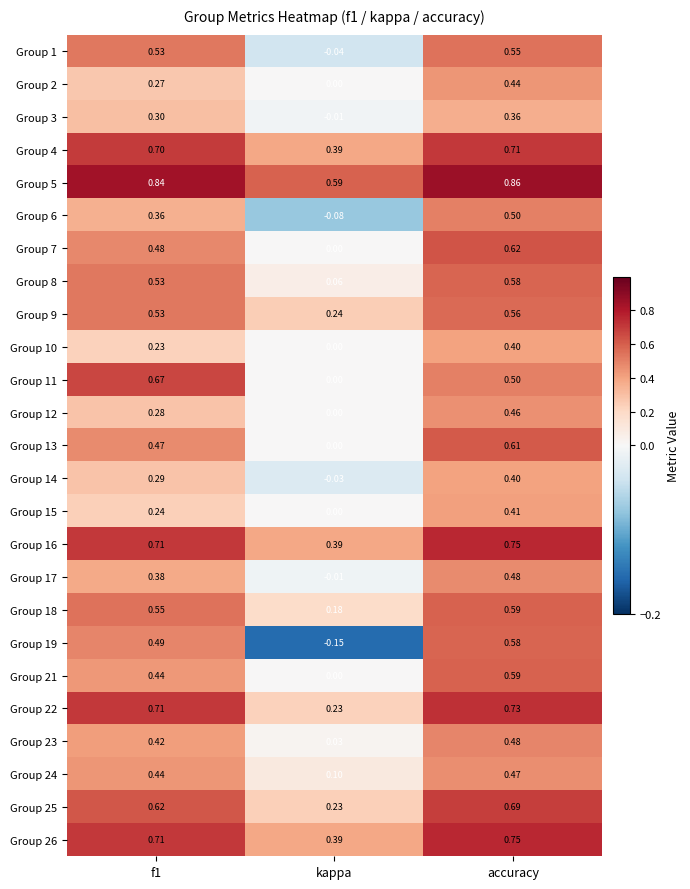

At which category is the sum across all series the highest?

accuracy